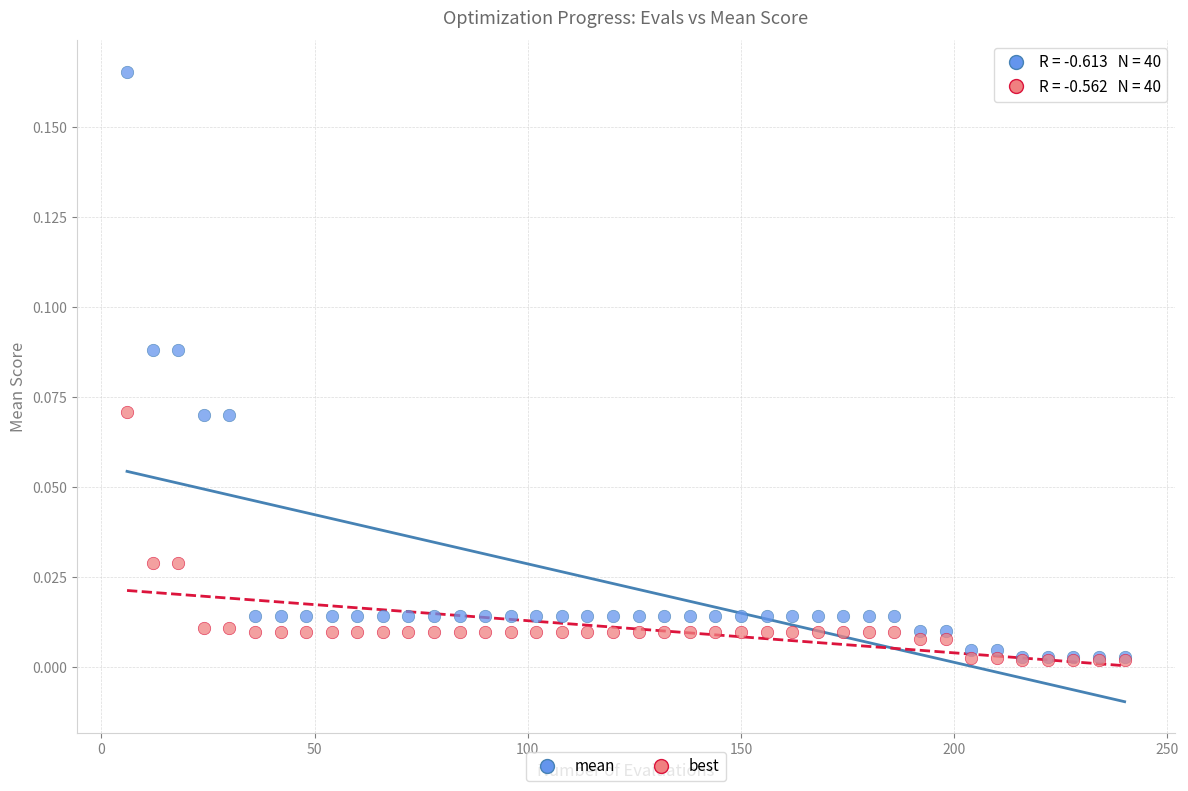

Which series contains the highest Y value?

mean